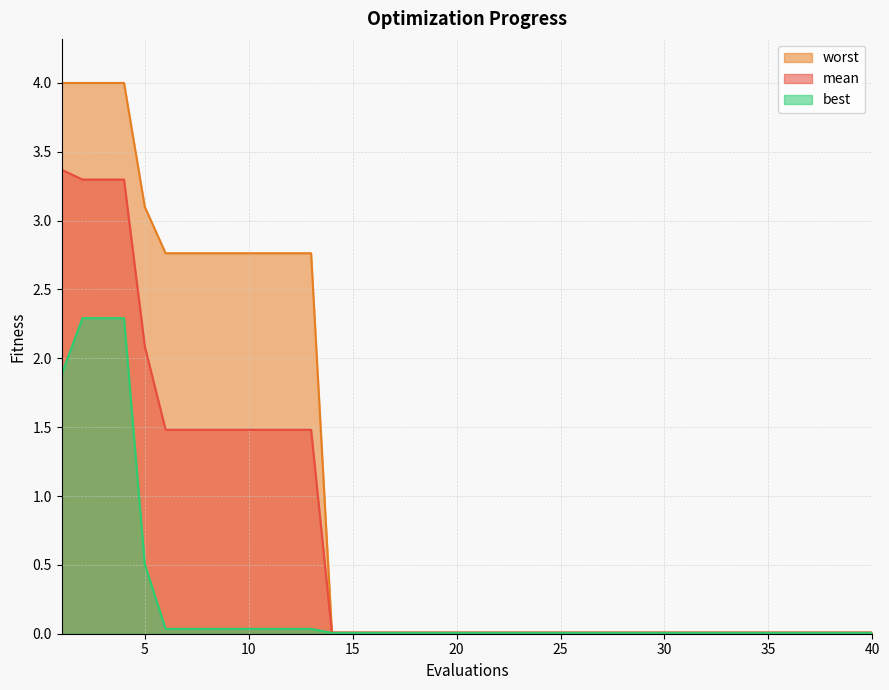

List the series in order of their overall mean, lowest first.

best, mean, worst